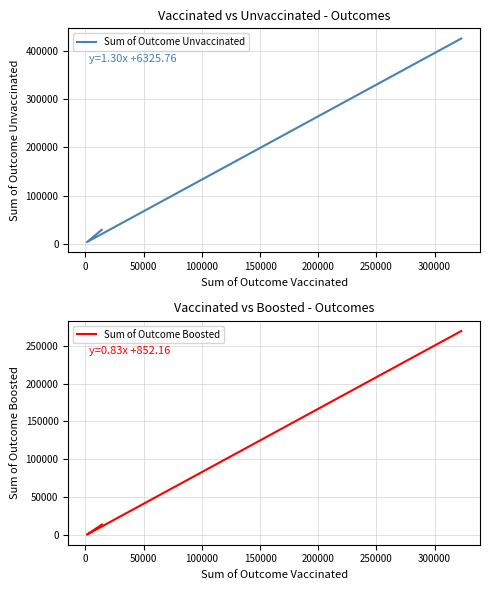

Count the number of data series in this chart.

2